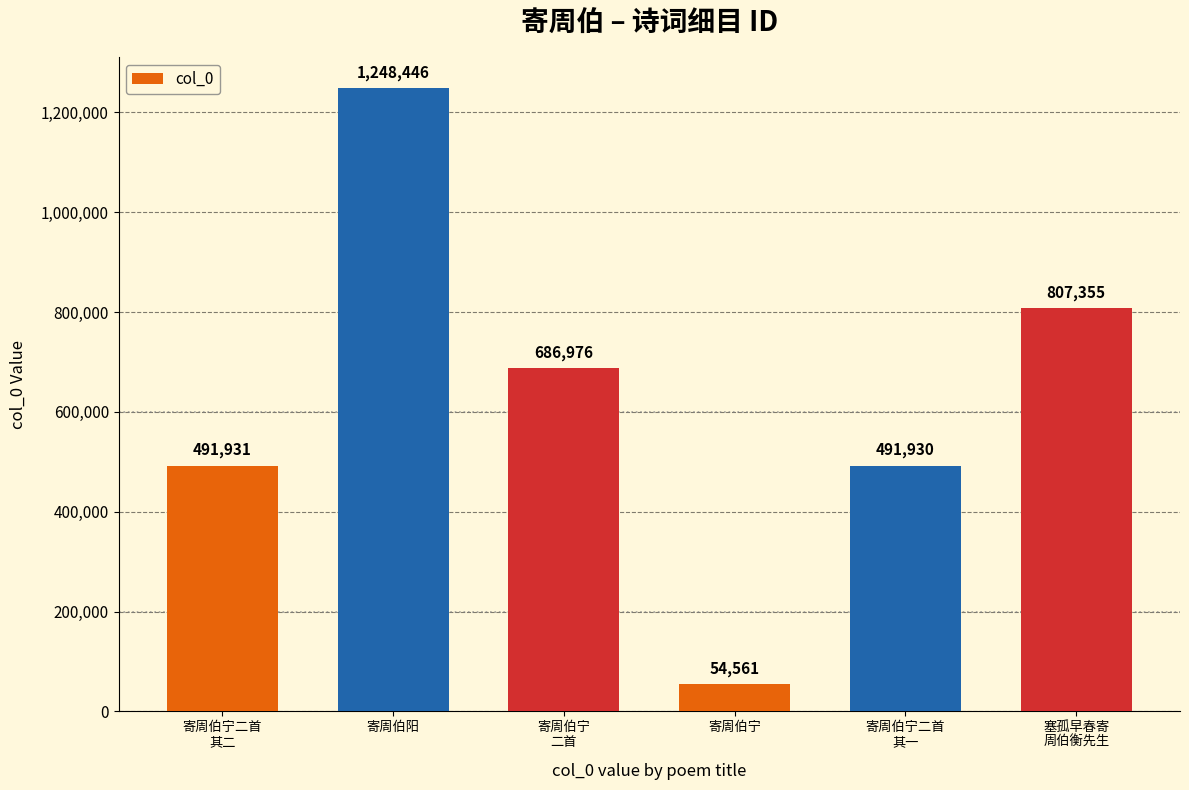

Which label corresponds to the largest value in the chart?

寄周伯阳